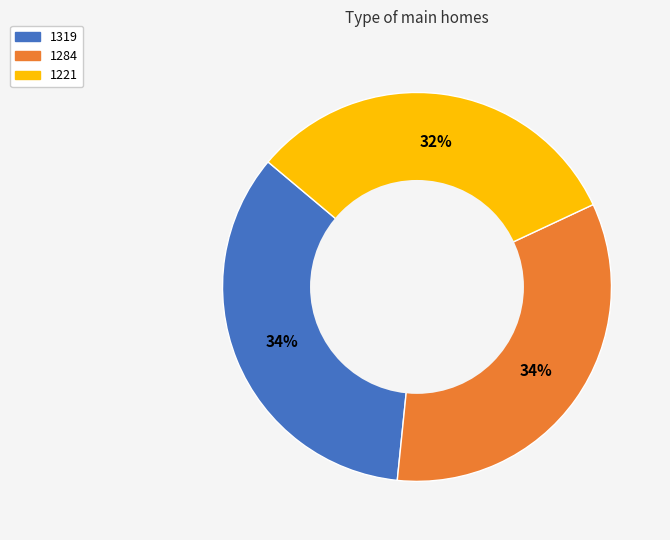

Which slice is the smallest?

1221